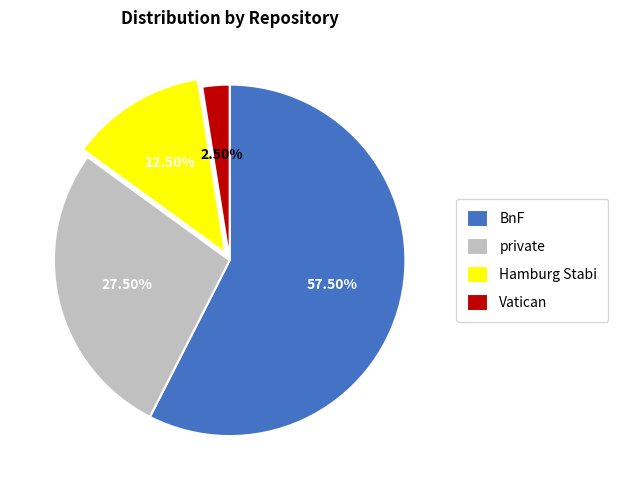

What is the largest slice in the pie chart?

BnF